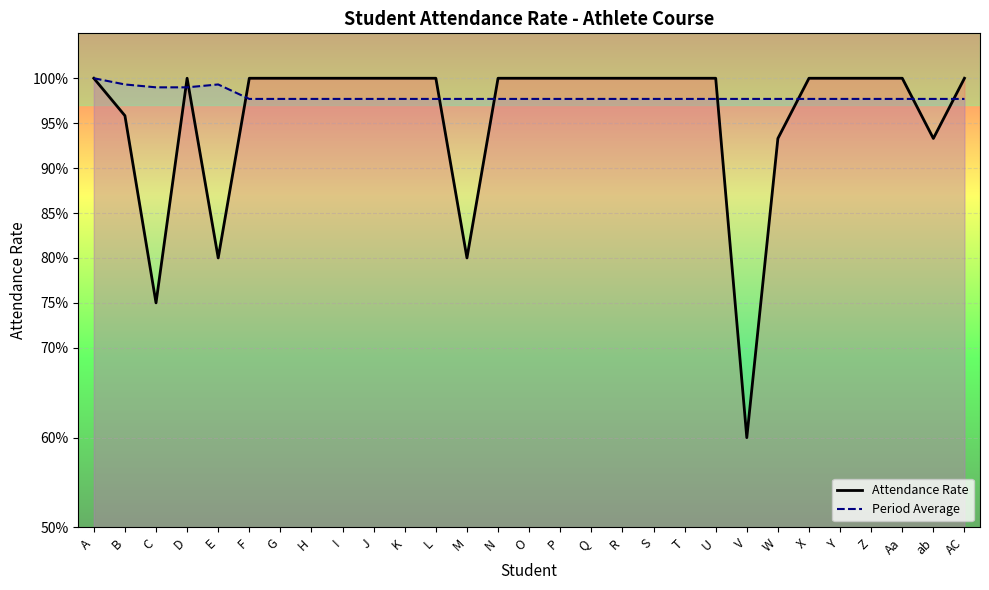

How many distinct data groups are displayed?

2